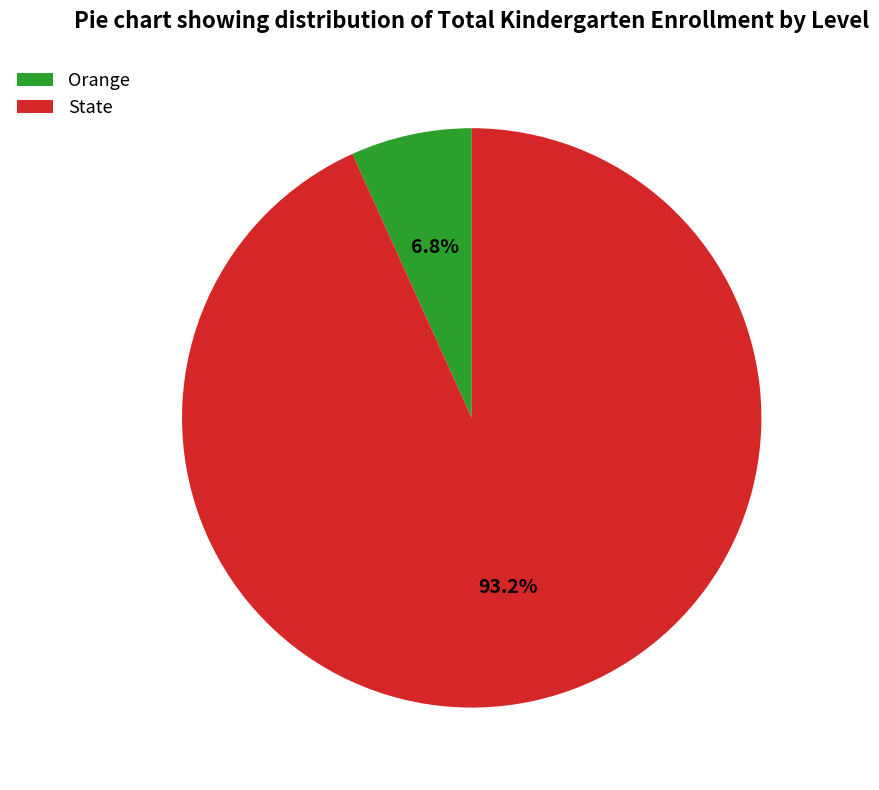

Approximately how many times larger is the value at Orange compared to State?

0.1